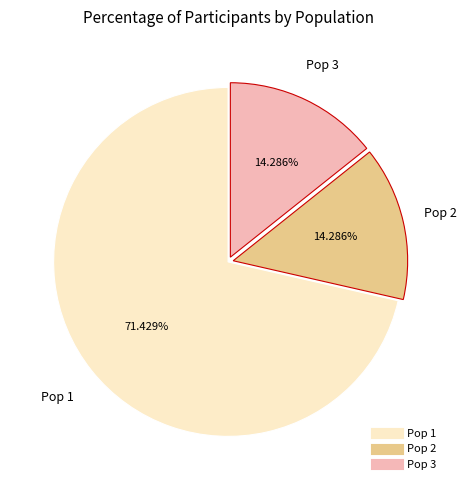

Is it true that Pop 2 is 14% of the pie?

True